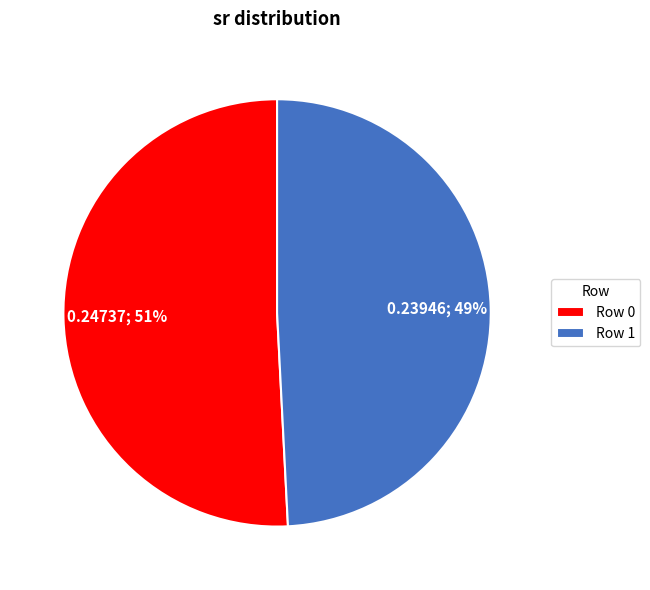

To the nearest percent, what is the average slice percentage?

50%